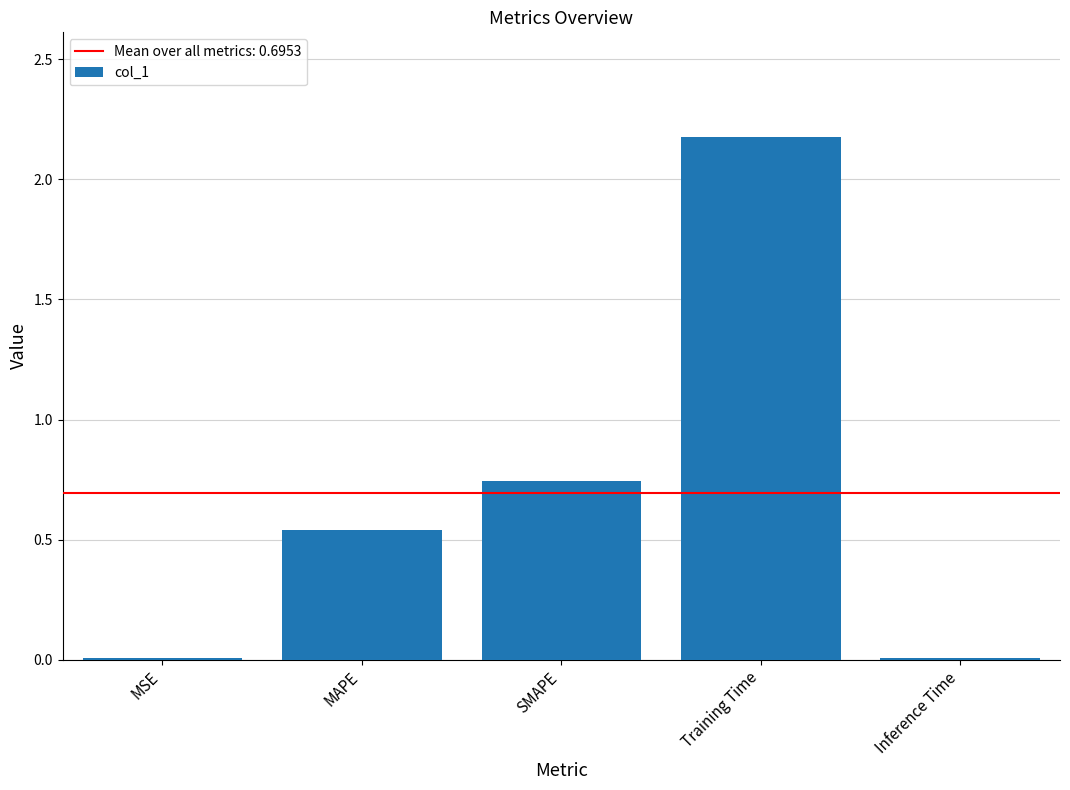

The chart shows a value of 0.0 at Inference Time. True or false?

True